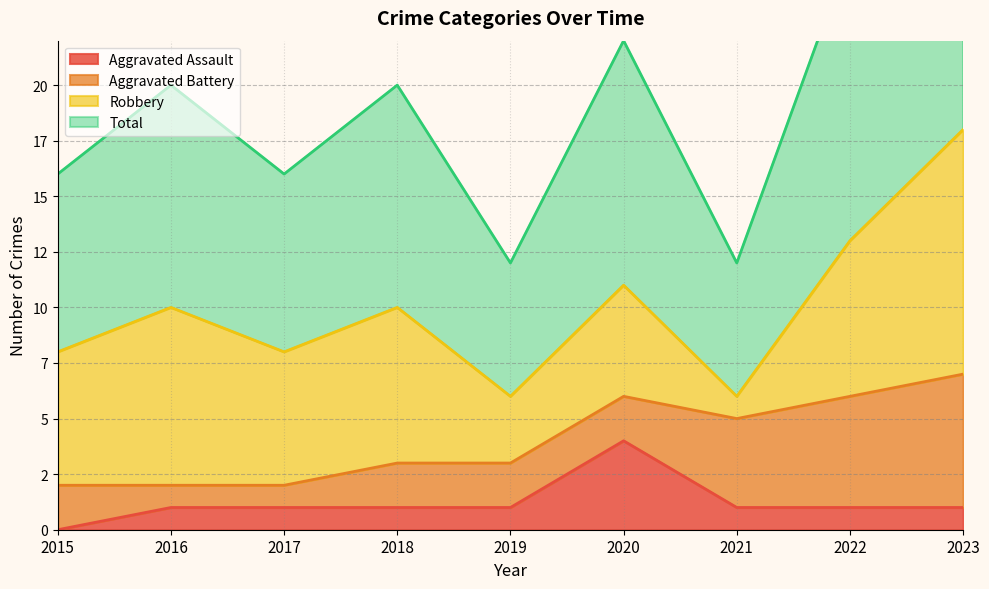

Which category has the lowest value across all series?

2015